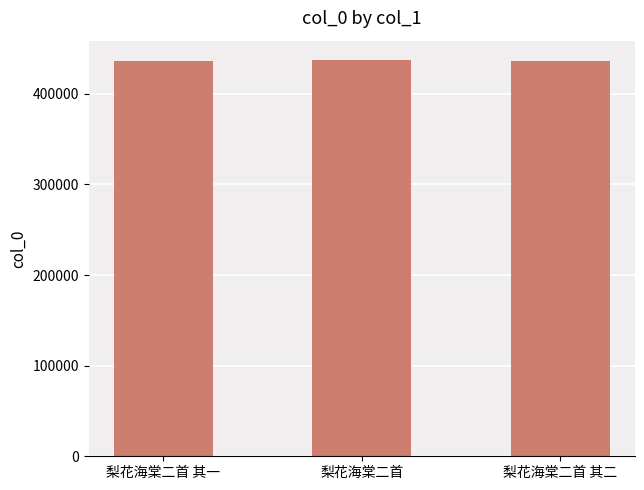

What is the greatest value displayed?

436821